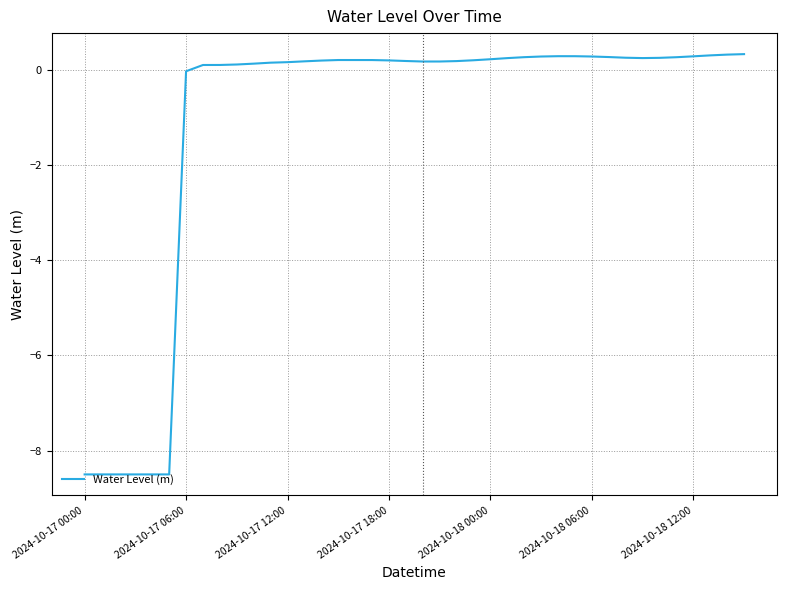

How many lines are shown in the chart?

1